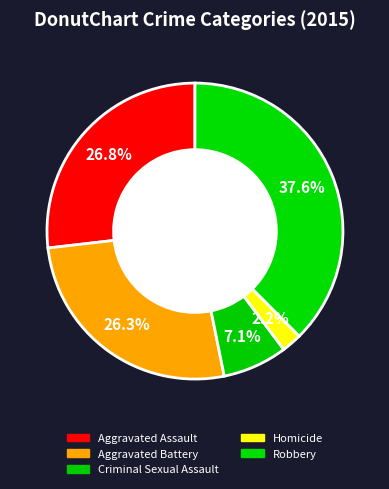

To the nearest percent, what portion does Homicide represent?

2%